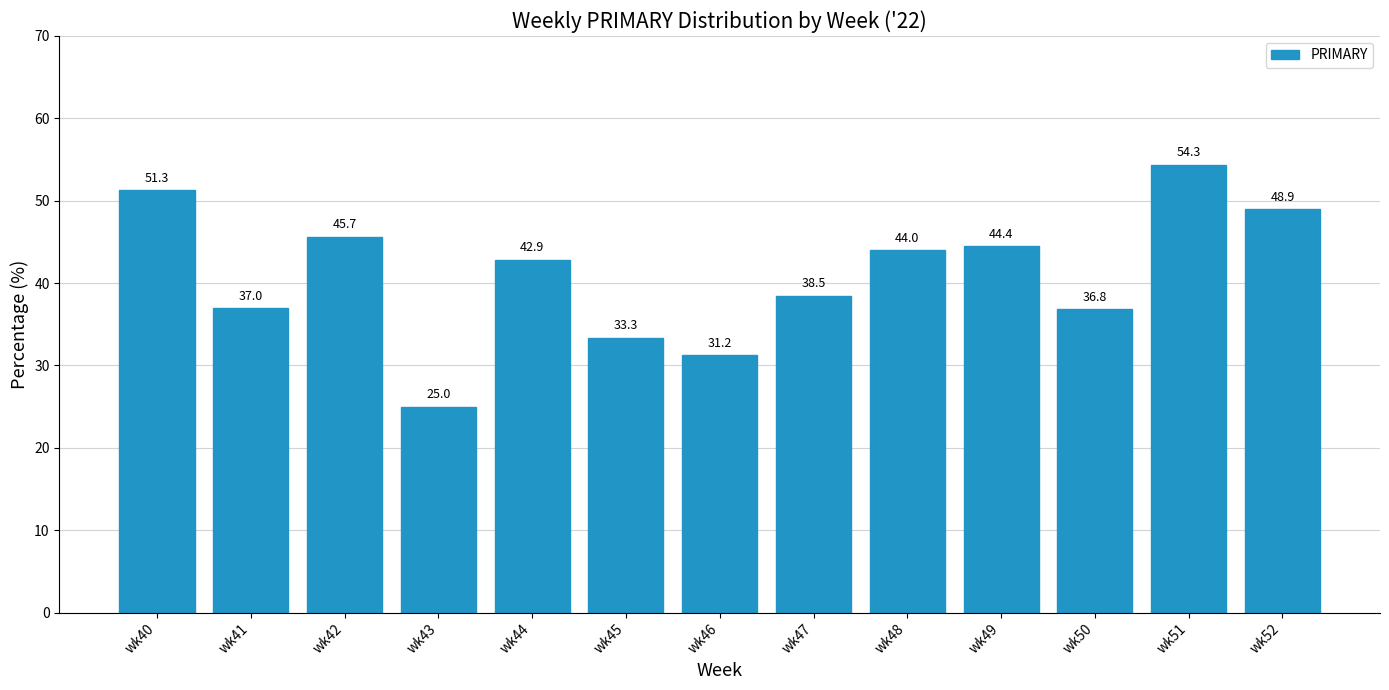

What is the sum of all values?

533.4